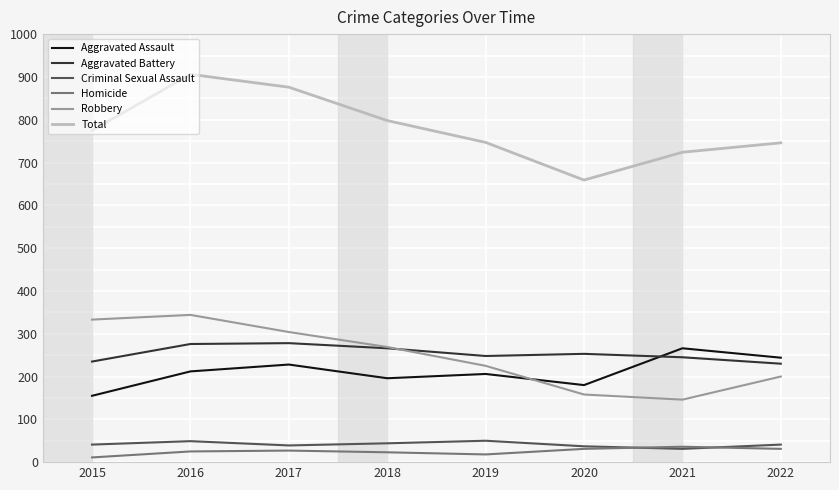

What is the spread (max minus min) of values at 2017?

849